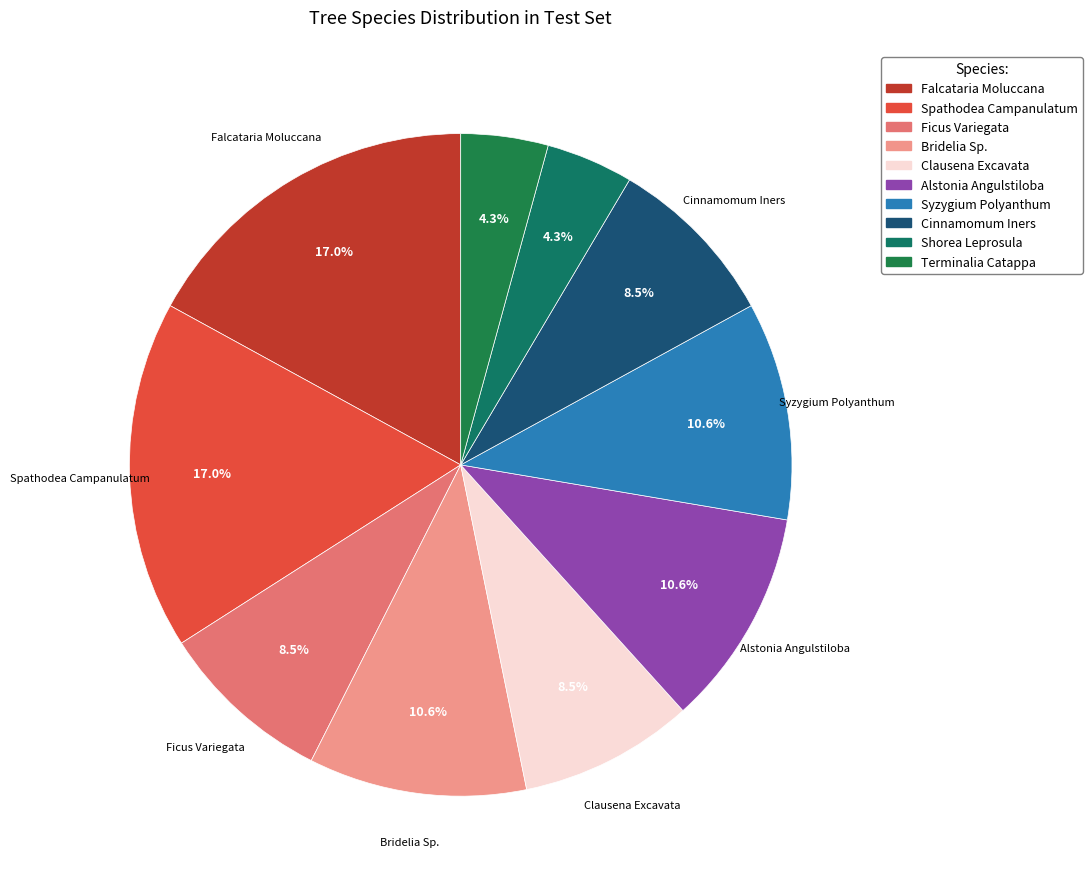

What is the change in value from Syzygium Polyanthum to Cinnamomum Iners?

-1